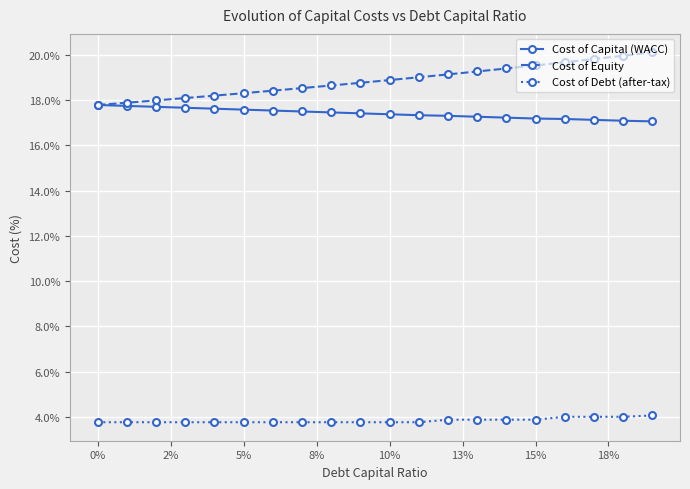

What is the value of the Cost of Capital (WACC) point at the 5th from the left?

17.6